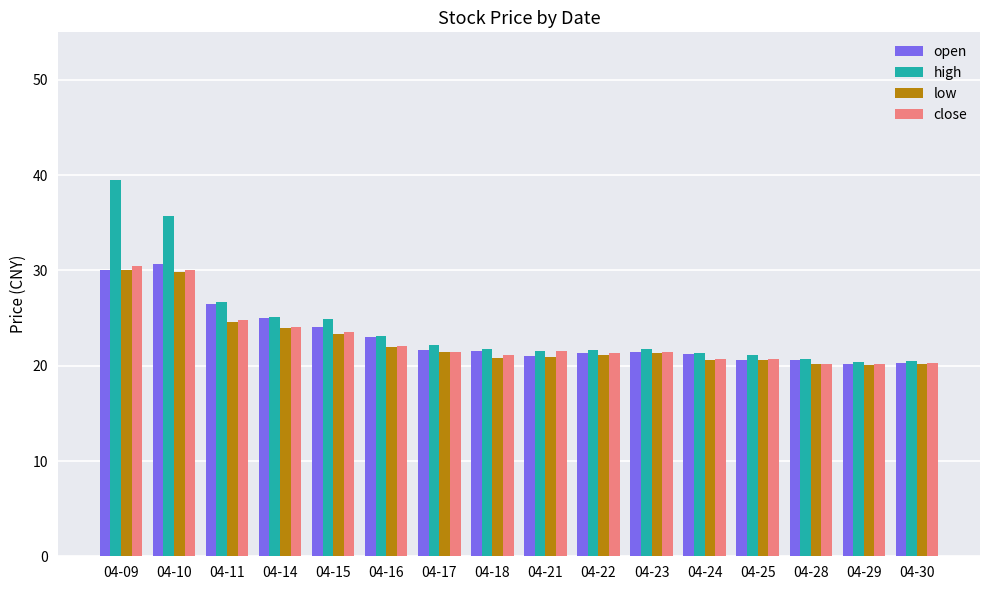

What value does the low series have at 04-17?

21.4